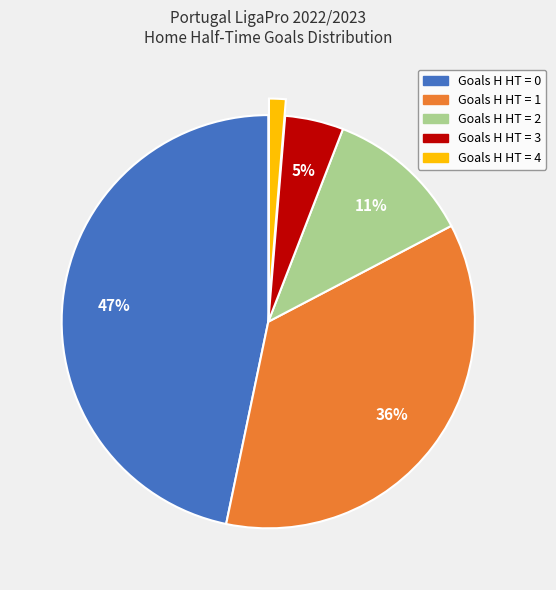

Count the number of slices in the pie.

5